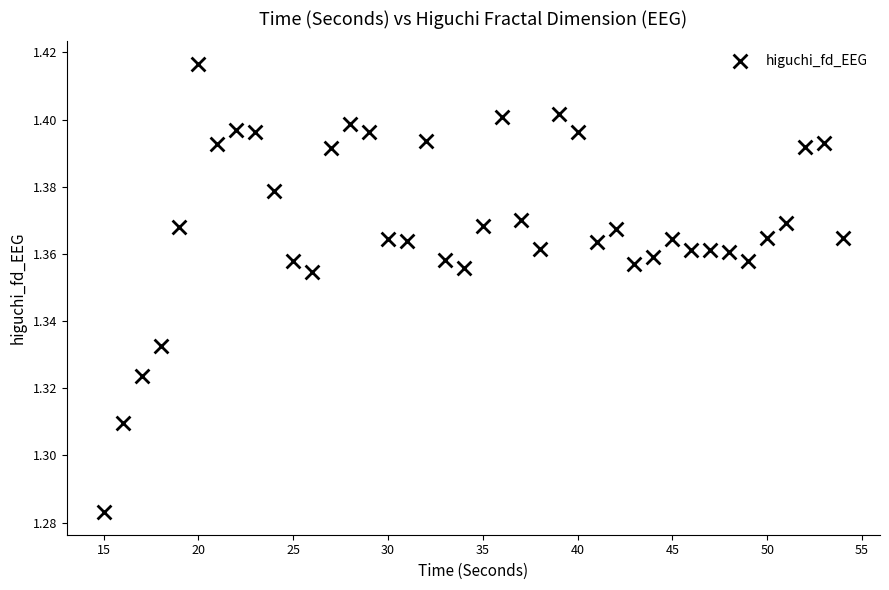

What is the range of X values (max minus min)?

39.0